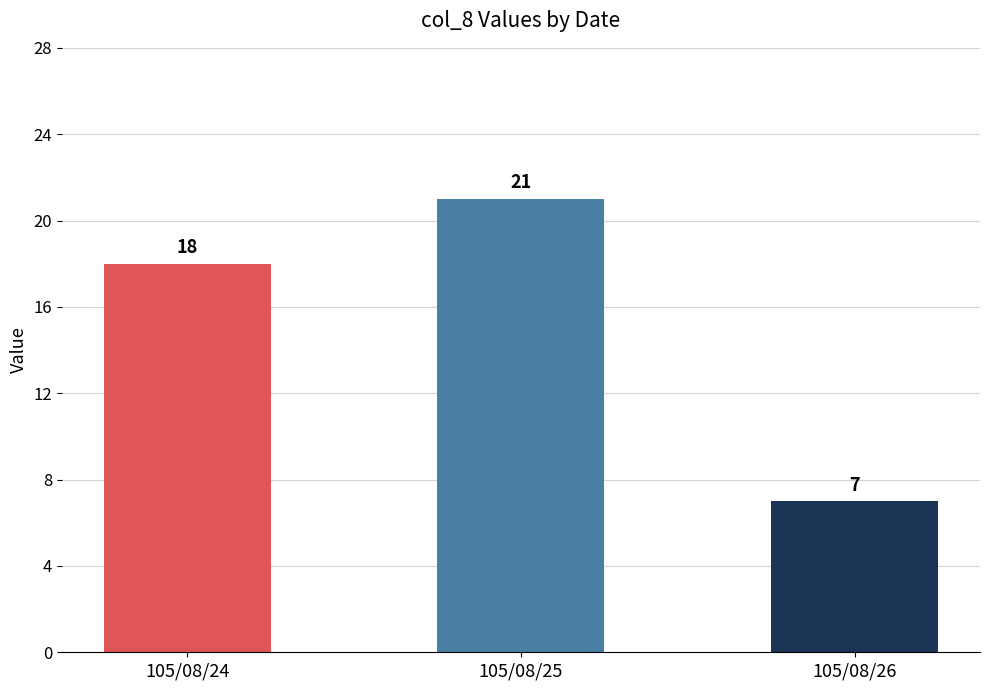

List the labels in order of value, largest first.

105/08/25, 105/08/24, 105/08/26